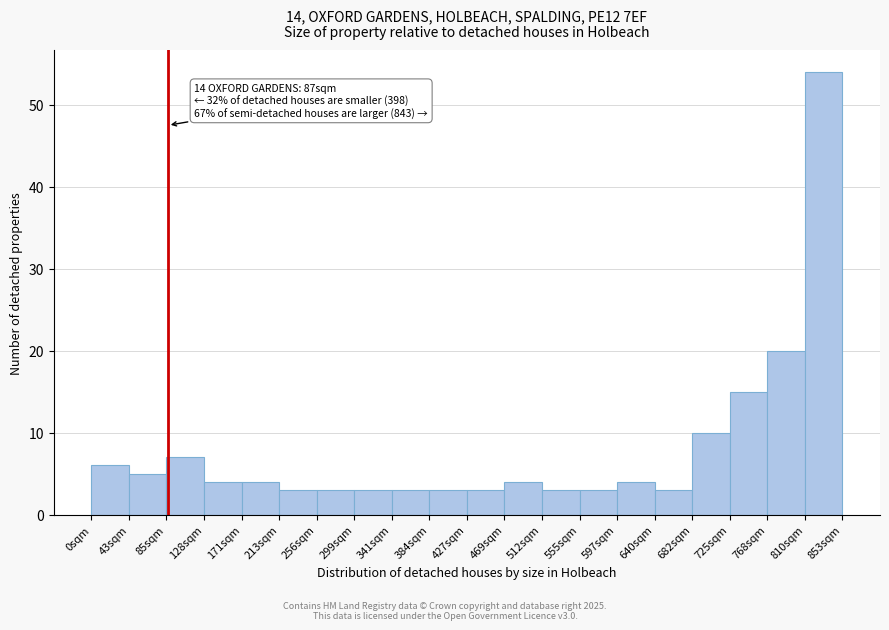

Which range on the x-axis has the tallest bar?

810 to 855